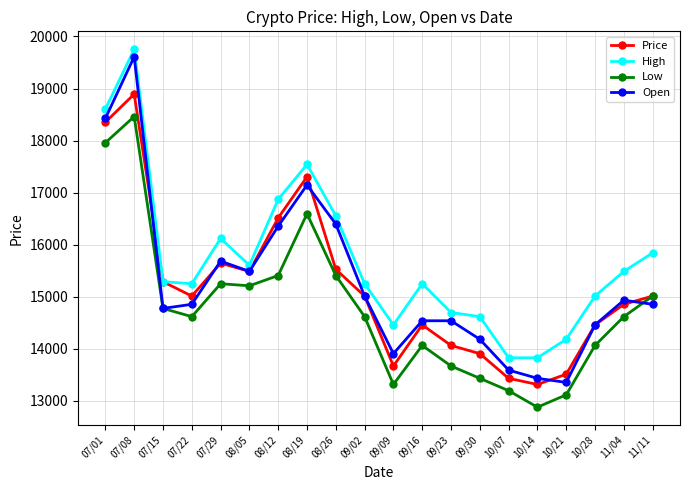

Which series has the largest total across all categories?

High